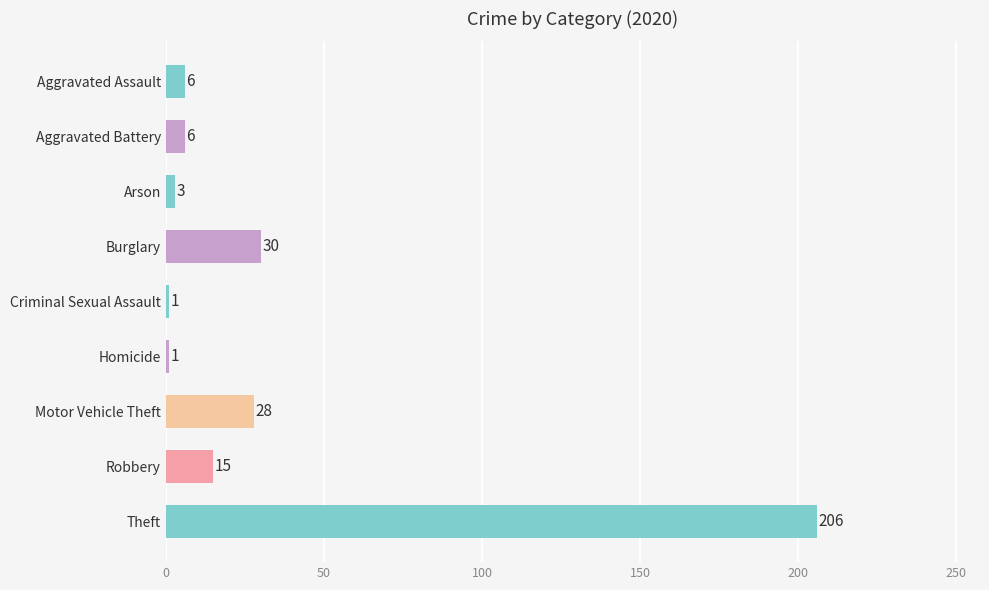

Where is the data nearest to the value 103?

Burglary